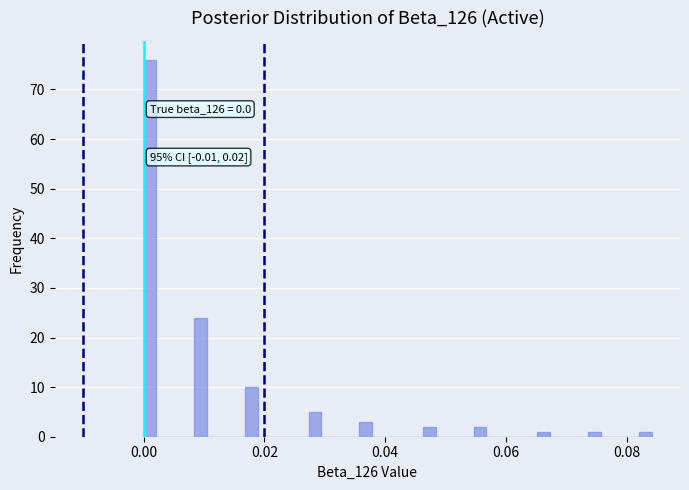

Read against the x-axis, roughly where is the centre of the tallest bar?

0.002